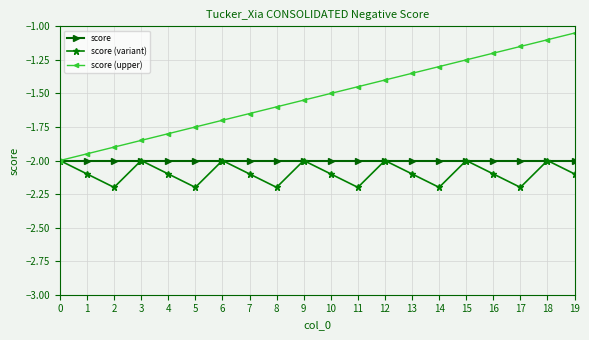

Between 4 and 15, which series saw the biggest shift?

score (upper)